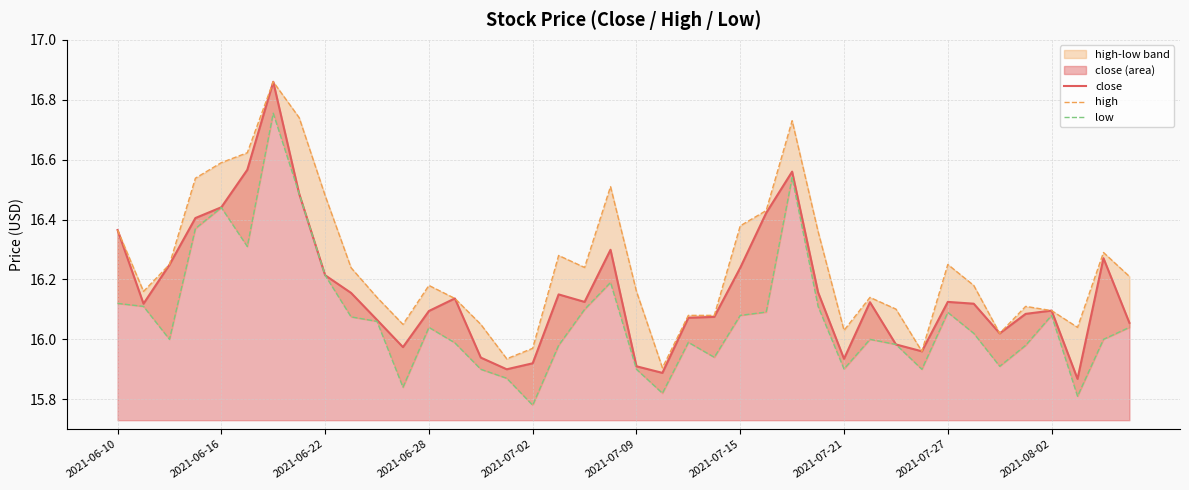

How many data points in high are above 16?

36